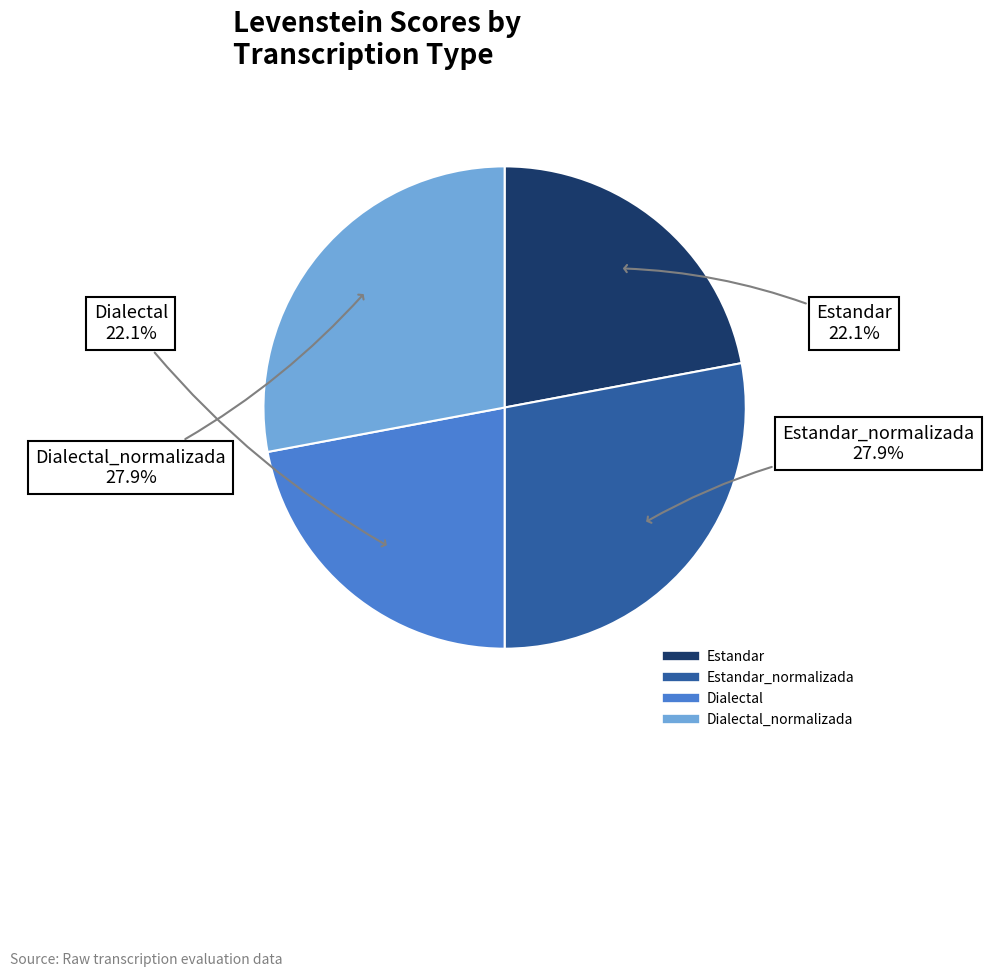

Is there a majority slice in this chart?

No